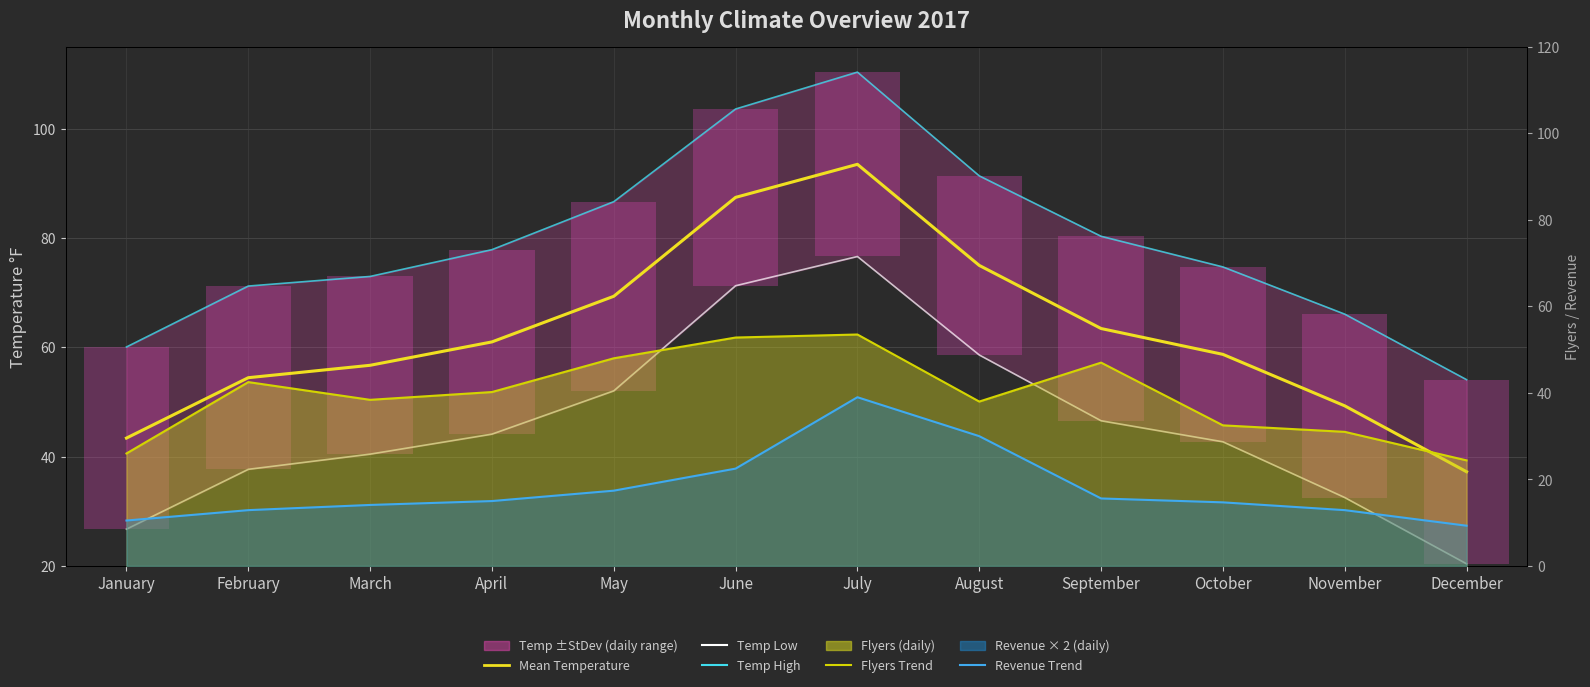

Between July and August, which series saw the biggest shift?

Temp High (mean+stdev)